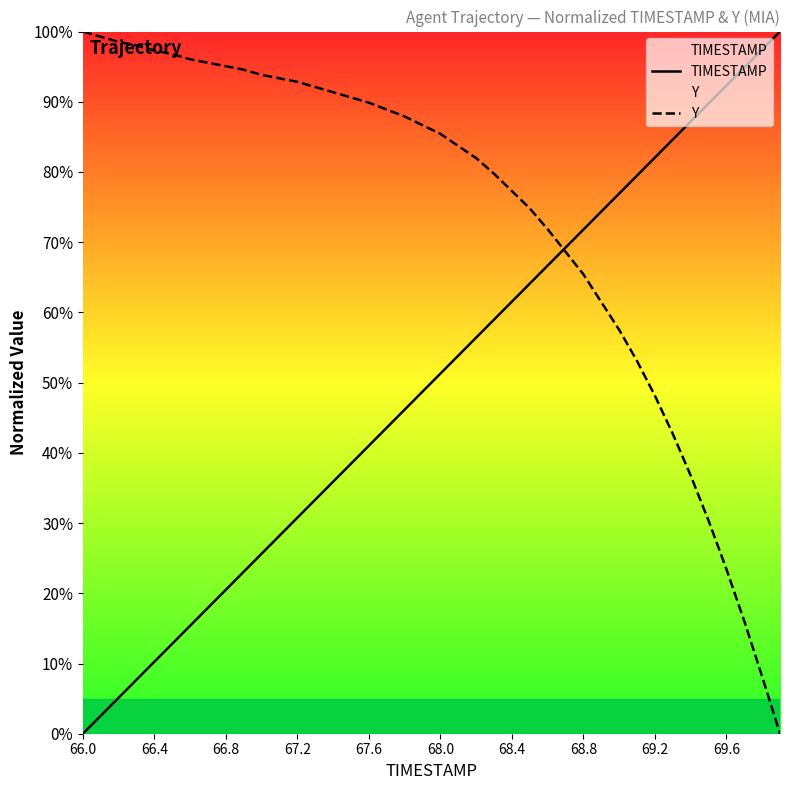

How many times do Y and TIMESTAMP cross each other?

1